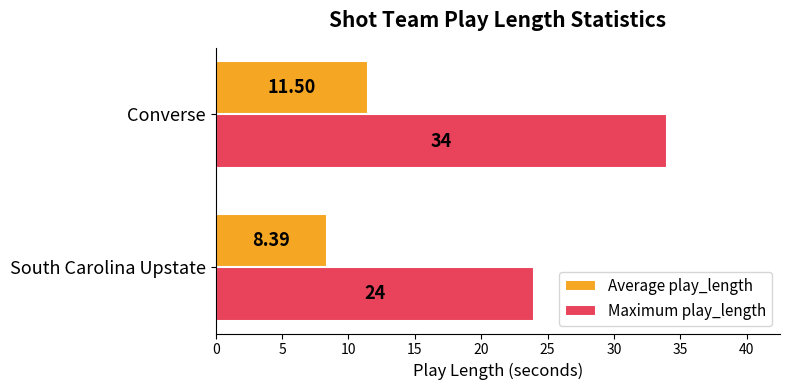

Where is Maximum play_length nearest to the value 29?

South Carolina Upstate